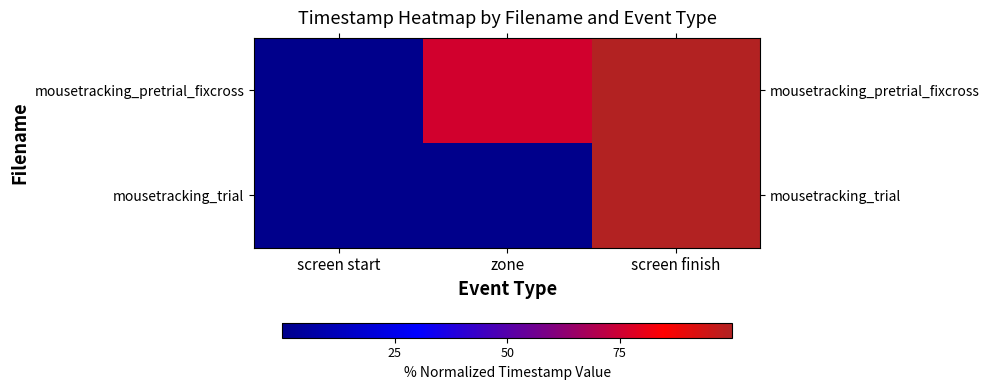

Reading left to right, extract all data points from this chart.

mousetracking_pretrial_fixcross: screen start=0.0	zone=76.1	screen finish=100.0
mousetracking_trial: screen start=0.0	zone=0.0	screen finish=100.0